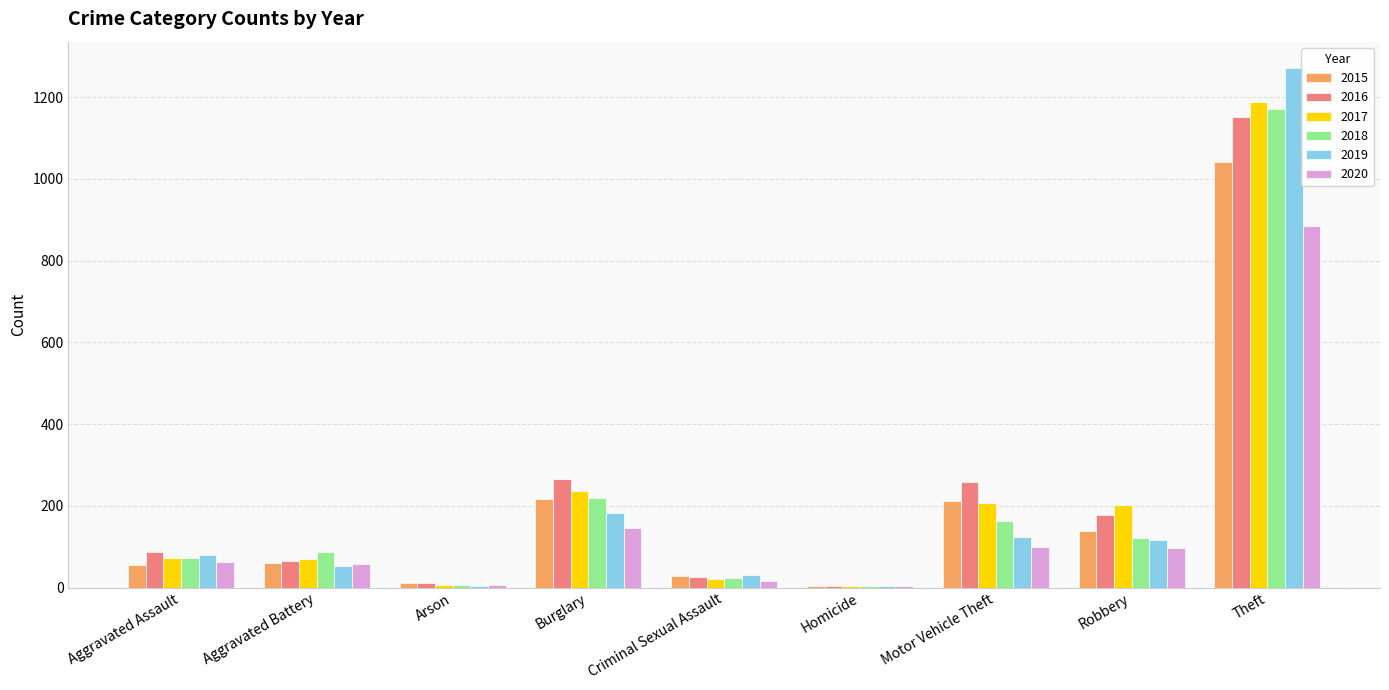

Does the chart contain stacked bars?

No